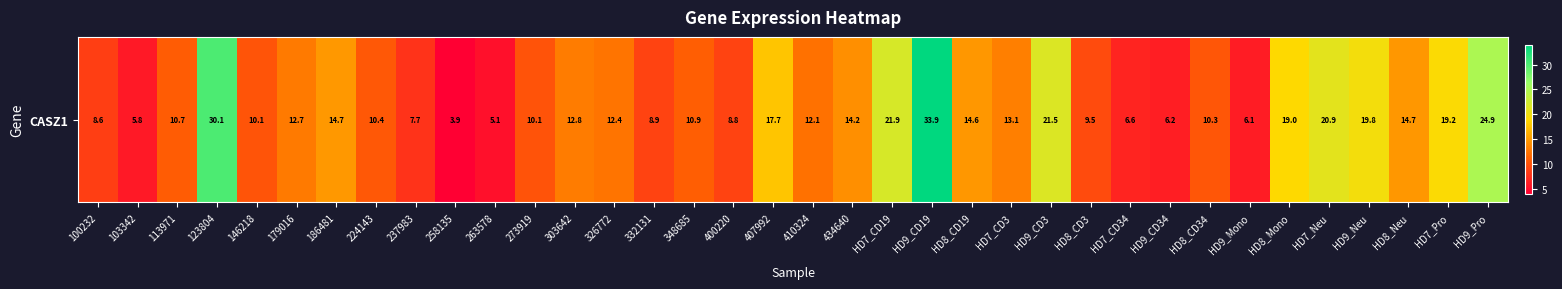

What is the smallest value displayed?

3.9